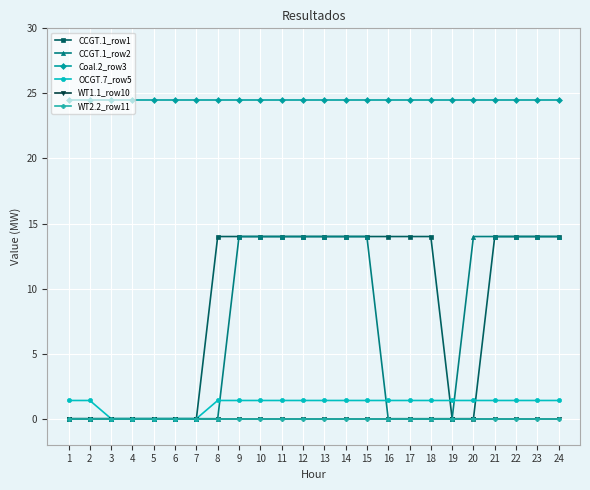

What value does the Coal.2_row3 series have at 3?

24.5